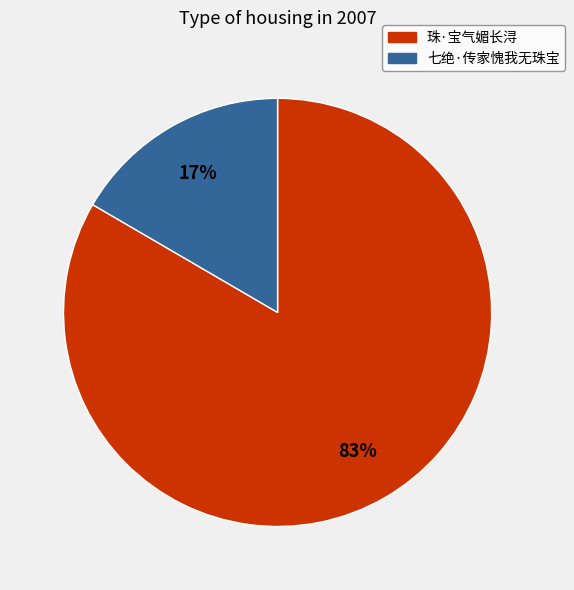

How many segments does this pie chart have?

2